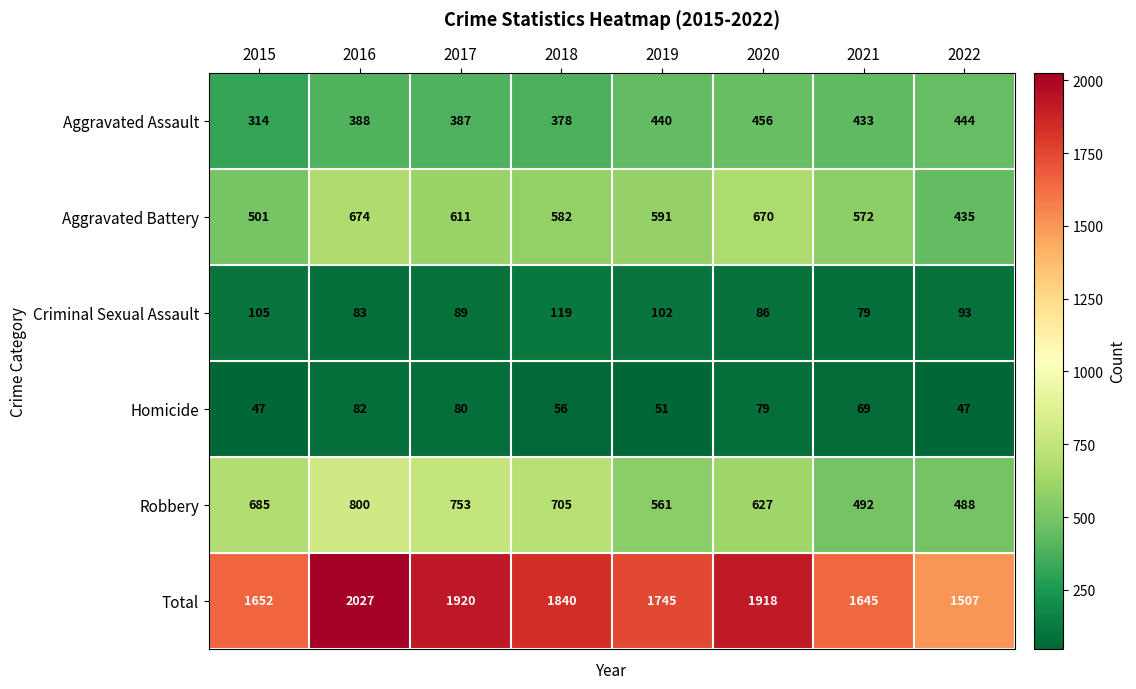

Which series has the largest total across all categories?

Total